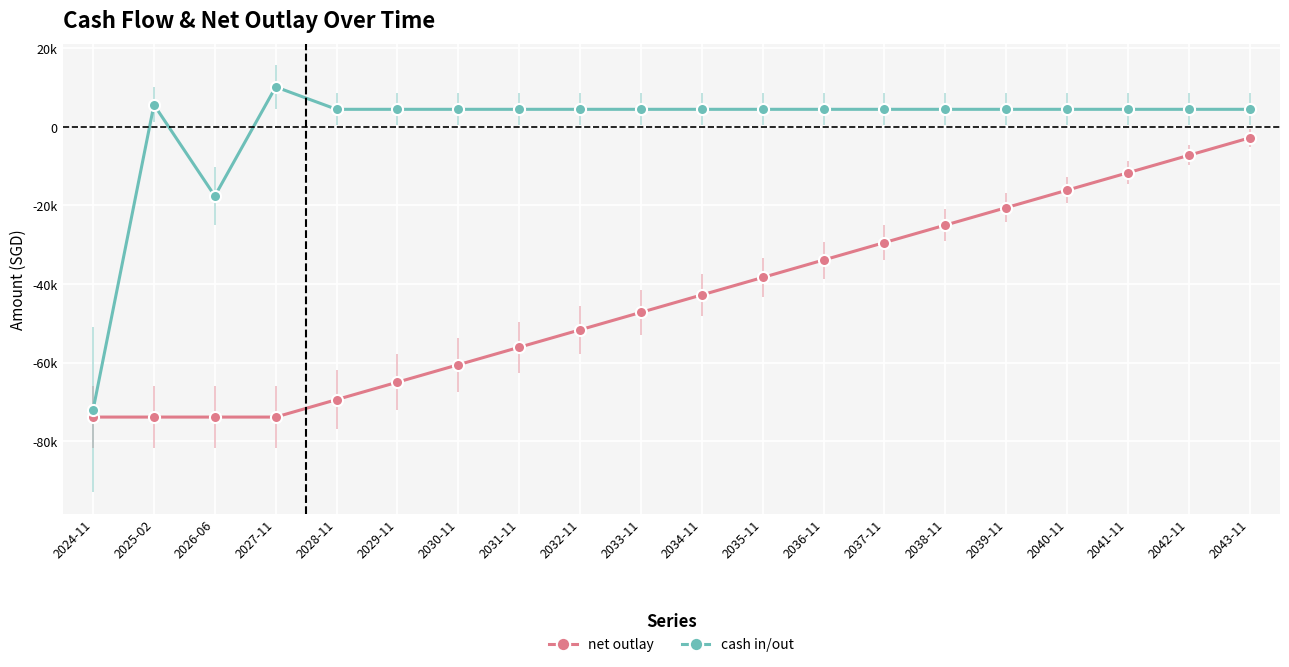

Does the chart have visible grid lines?

Yes